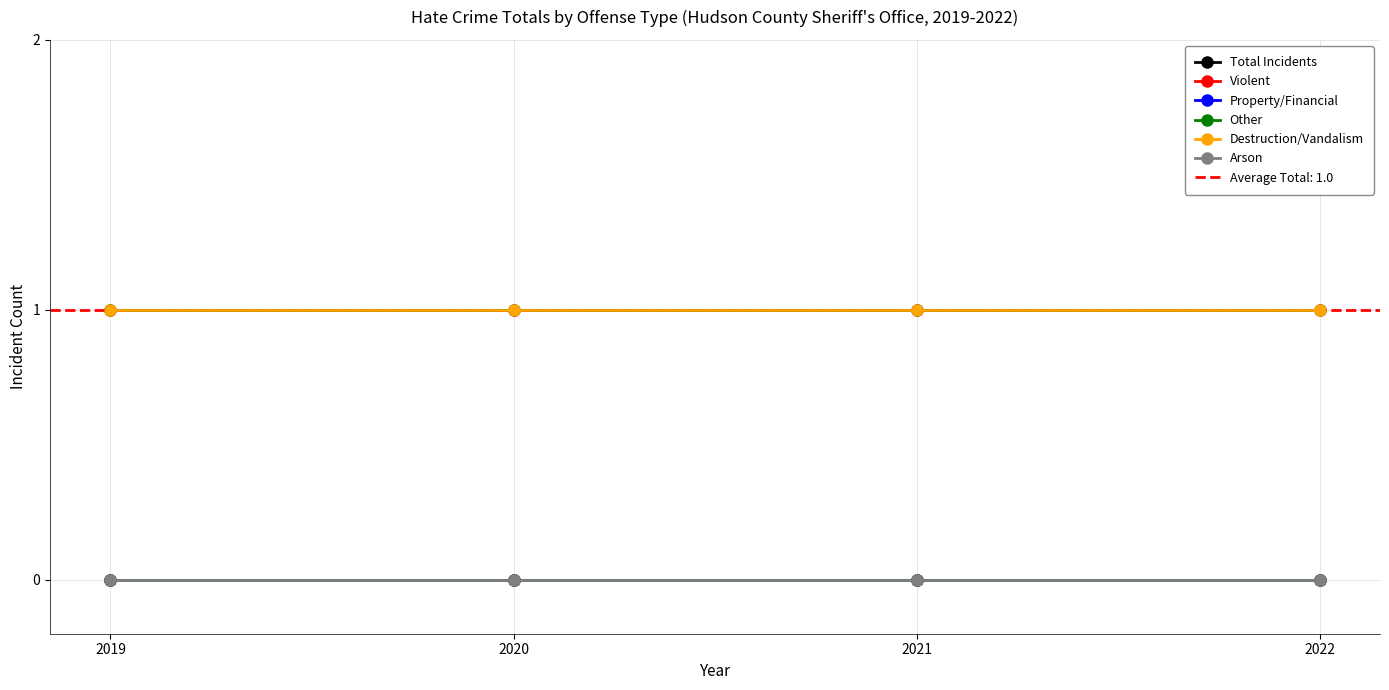

Is the value of Destruction/Vandalism at 2020 greater than the value of Property/Financial at 2019?

Yes